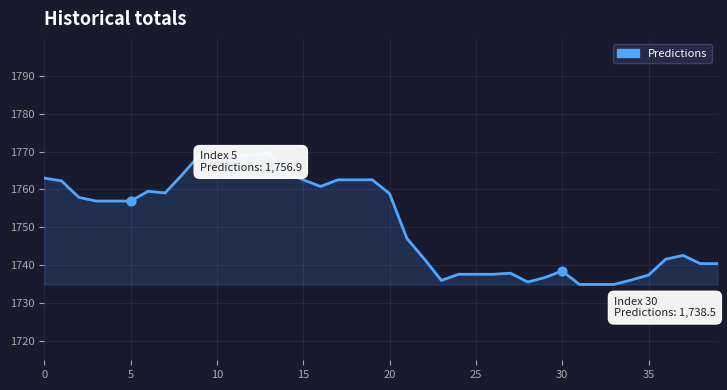

What is the smallest value displayed?

1734.9